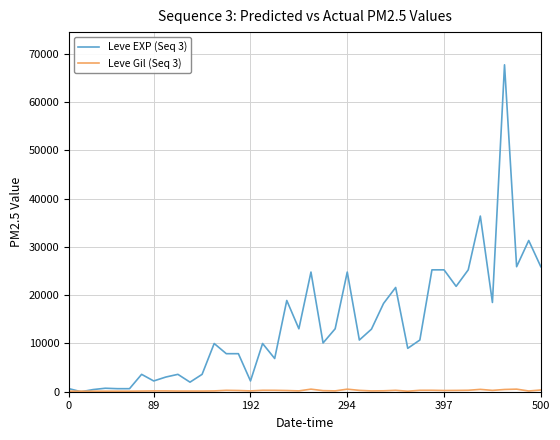

Which series has the largest total across all categories?

Leve EXP (Seq 3)